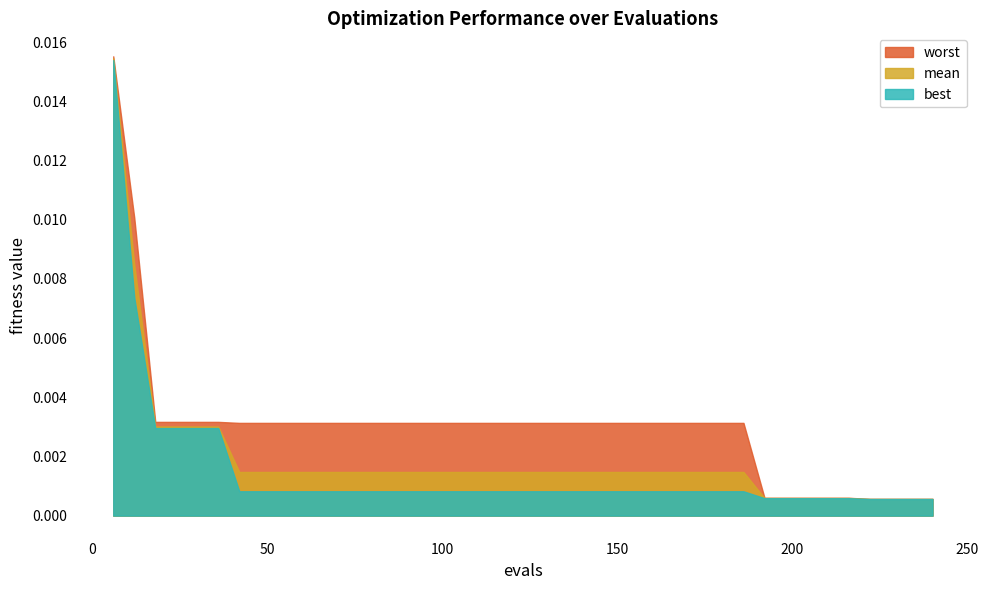

Is it true that mean equals 0.0 at 54?

True